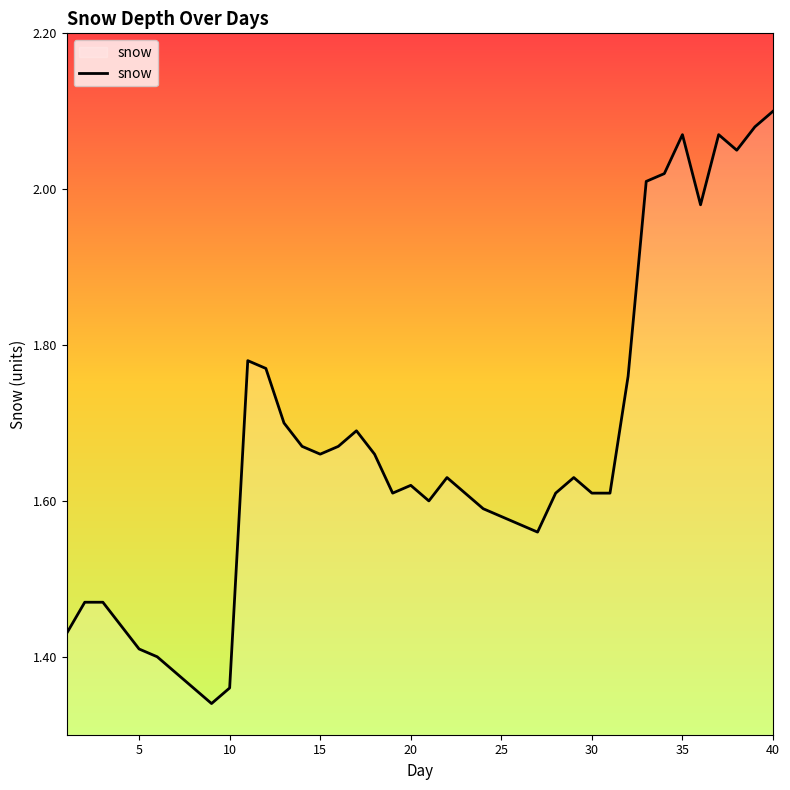

How many lines are shown in the chart?

1